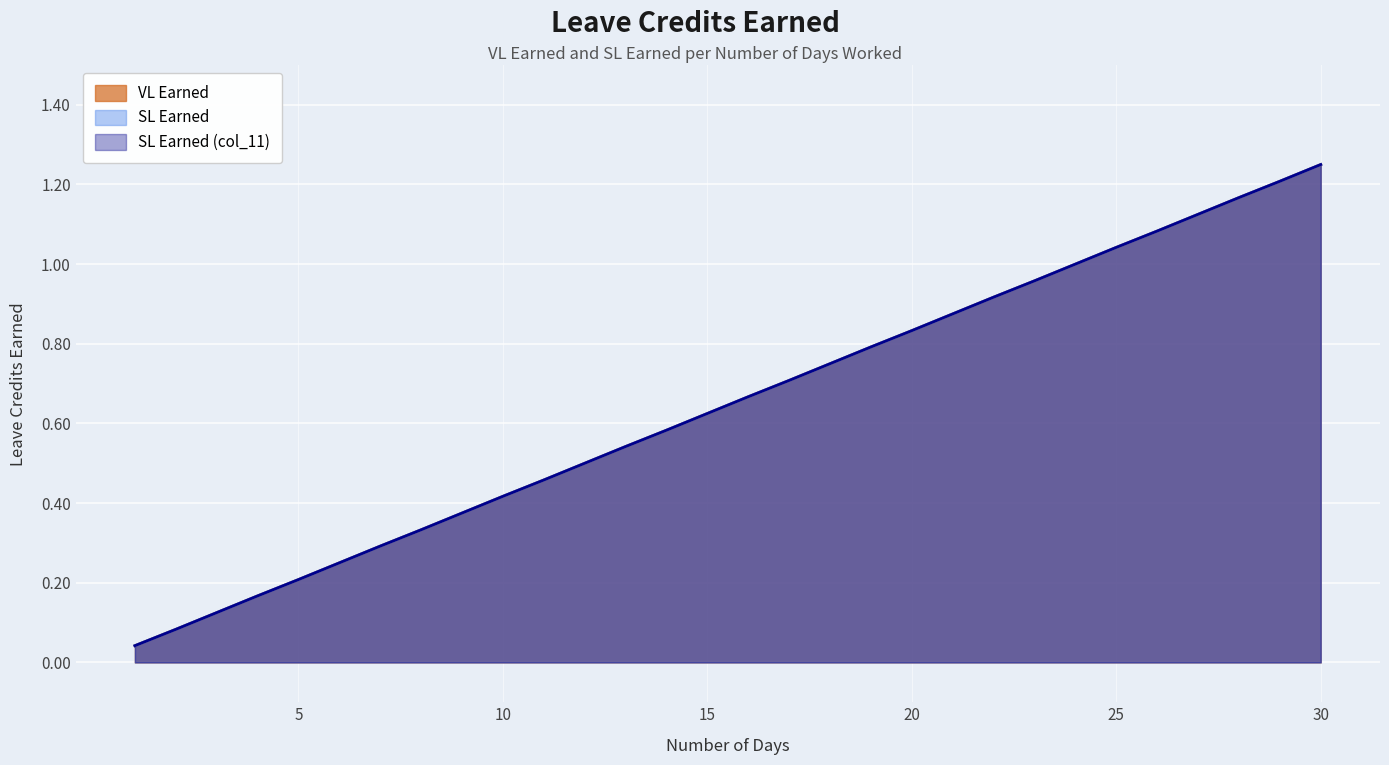

True or false: SL Earned (col_11) has a value of 0.1 at 5.

False